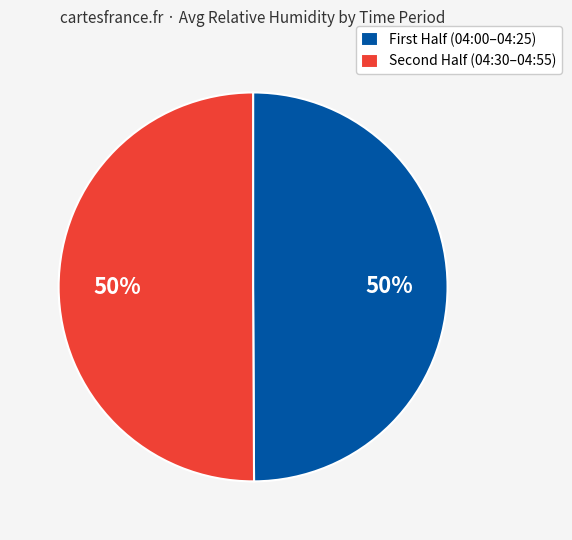

To the nearest percent, what is the average slice percentage?

50%